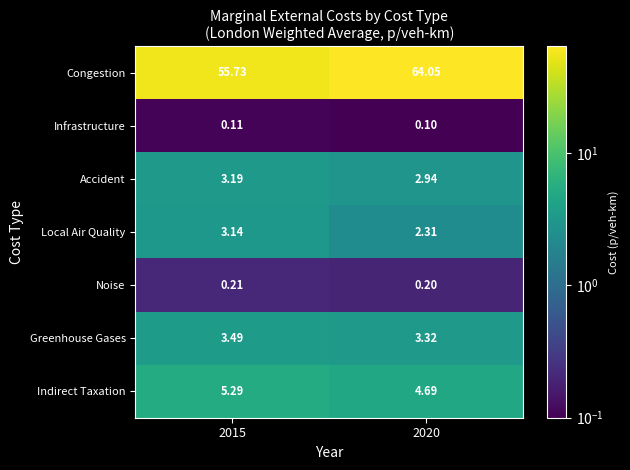

Between 2015 and 2020, which series saw the biggest shift?

Congestion